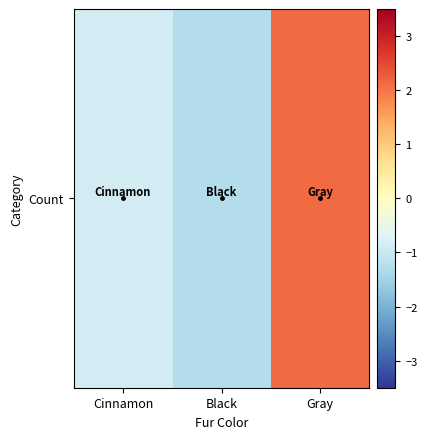

Reading left to right, extract all data points from this chart.

Cinnamon=-0.8	Black=-1.3	Gray=2.1